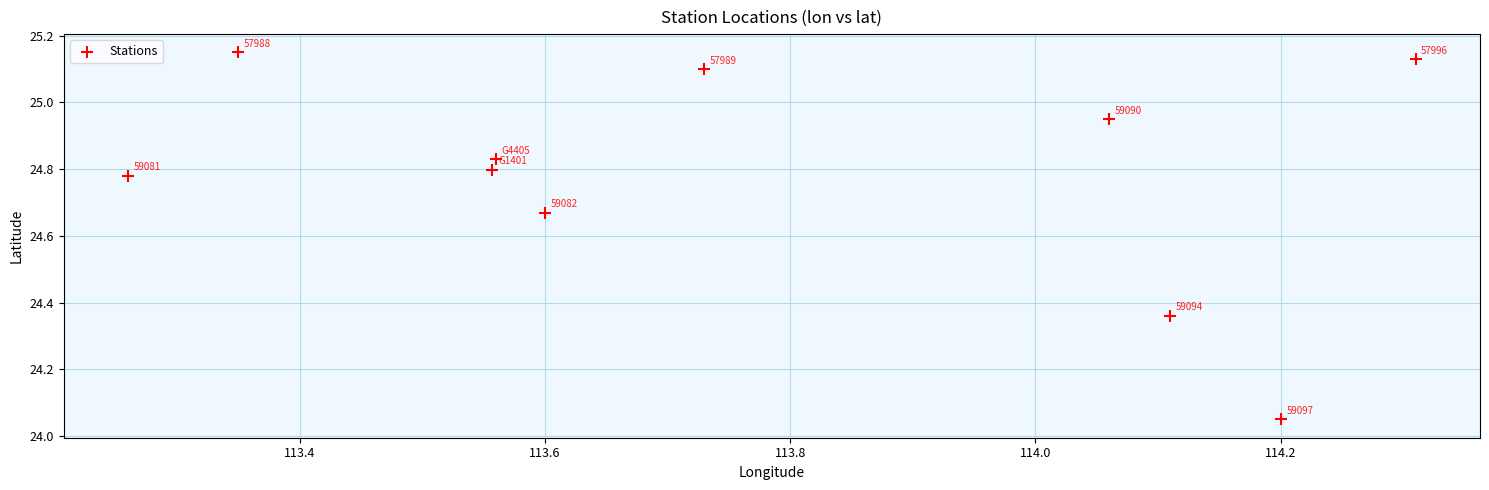

What is the average X value?

113.8